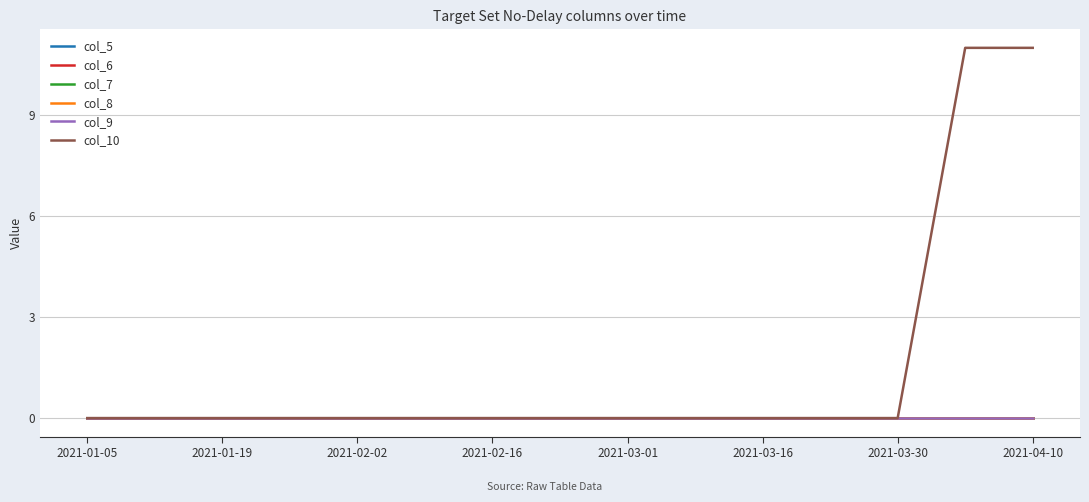

Does the chart display data point markers on the line(s)?

No